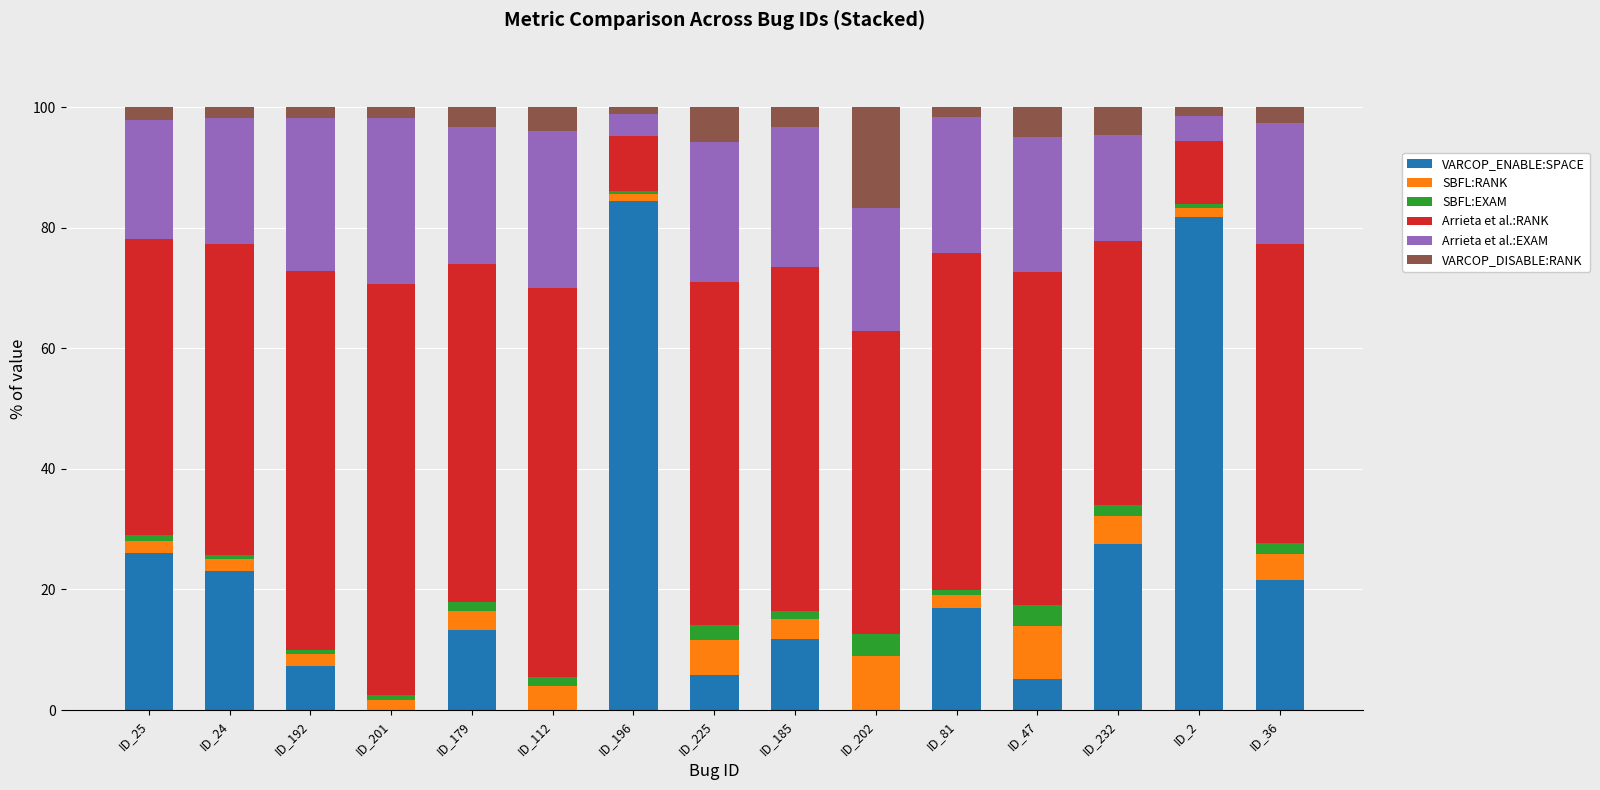

What is the highest value of the VARCOP_ENABLE:SPACE series?

84.4